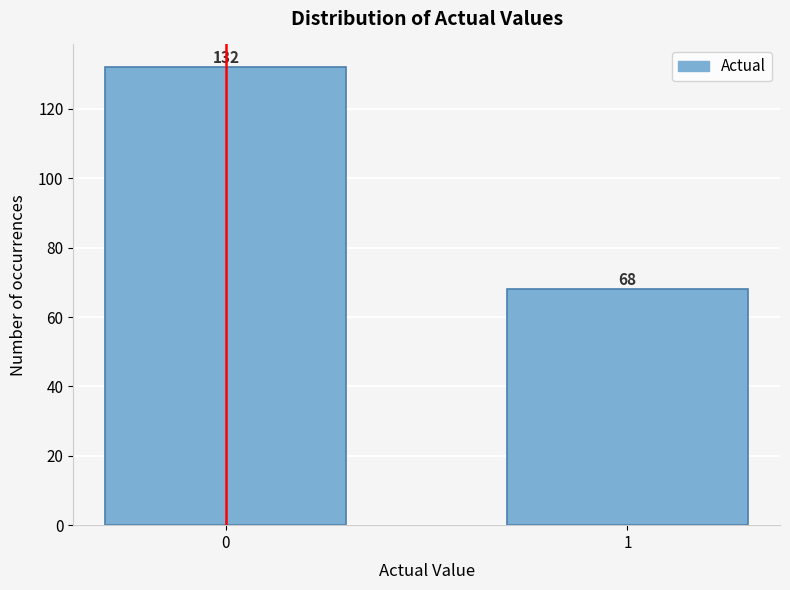

Reading left to right, transcribe all the data shown in this chart.

132	68